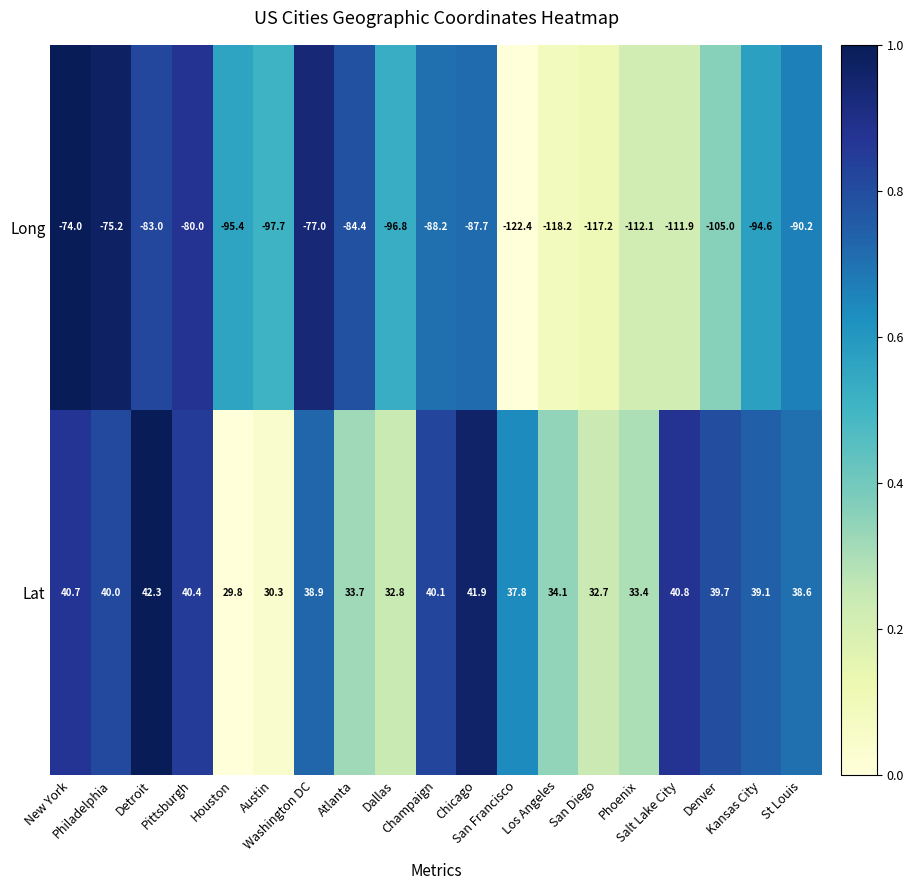

Rank the series by their average value, from lowest to highest.

Long, Lat